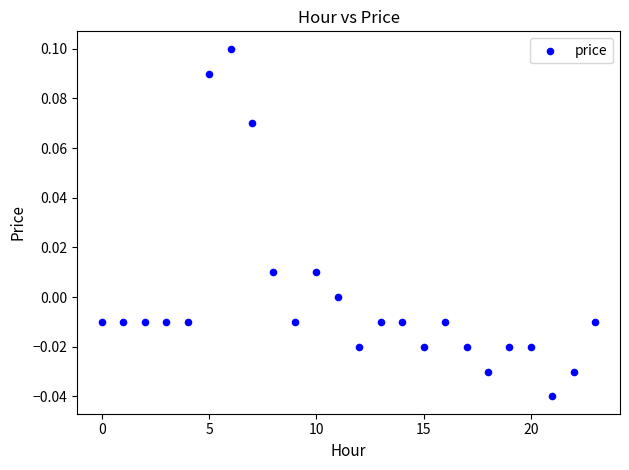

How many data points are displayed?

24